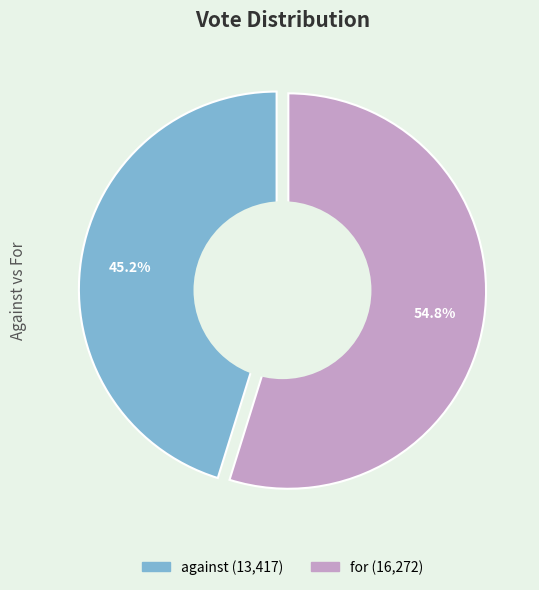

Is for the majority of the pie?

Yes